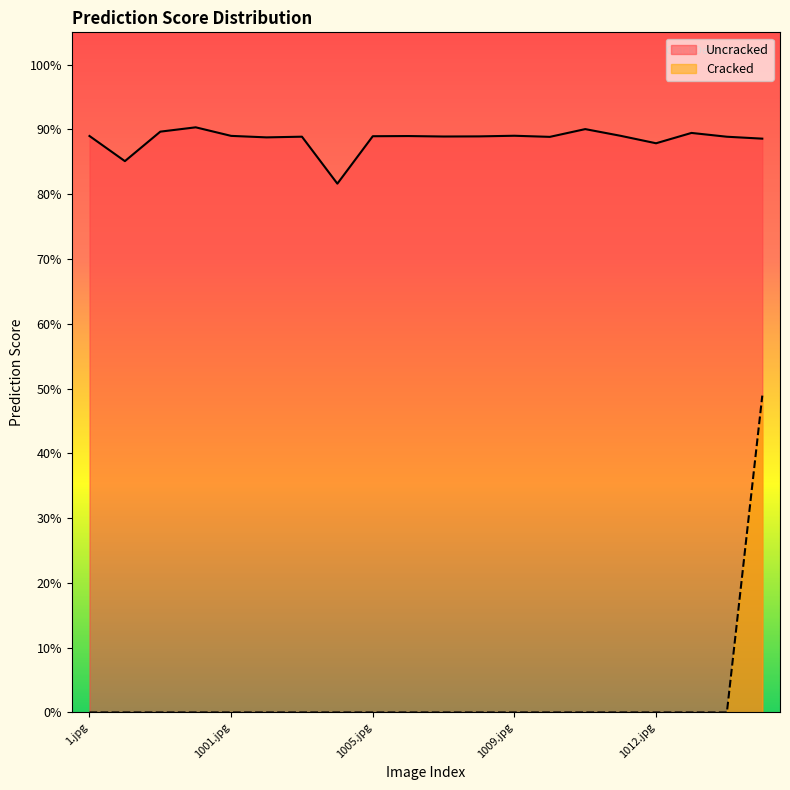

What is the greatest value displayed?

0.9